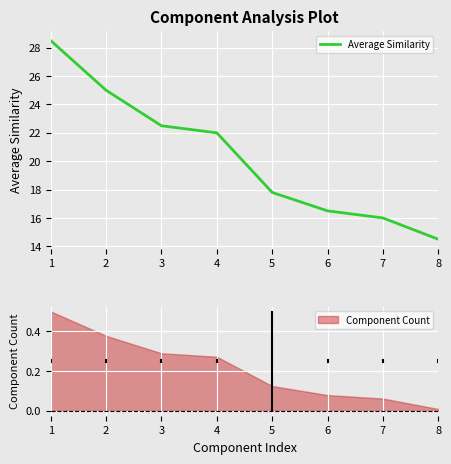

What is the difference between the maximum and minimum values?

14.0